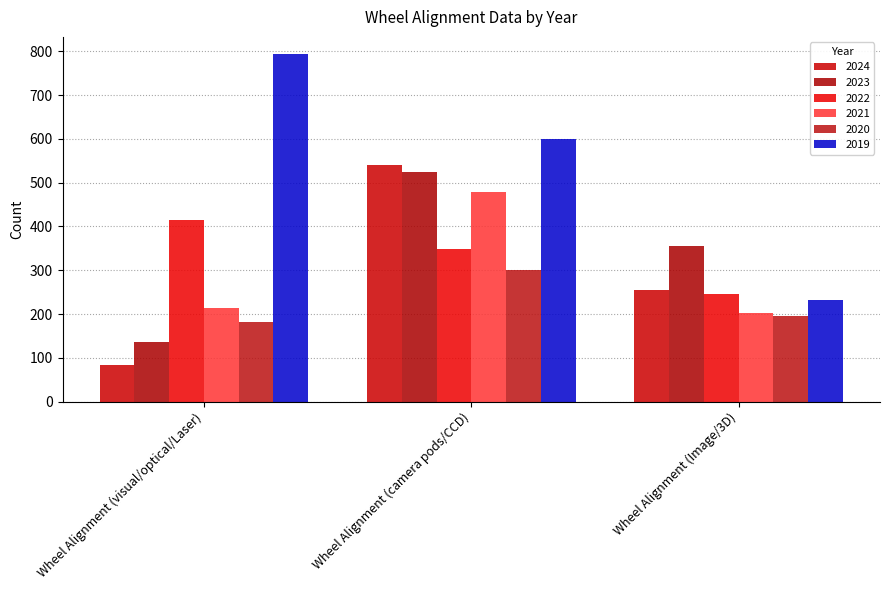

What is the average value of the 2024 series?

293